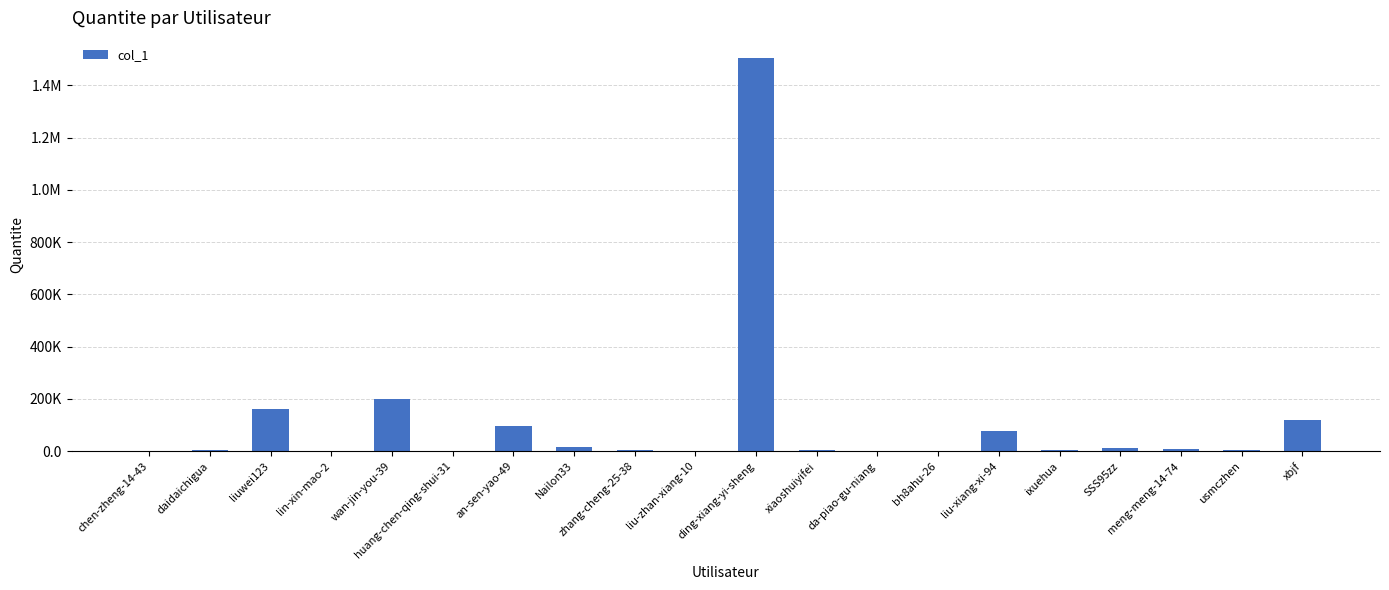

Are the bars horizontal?

No